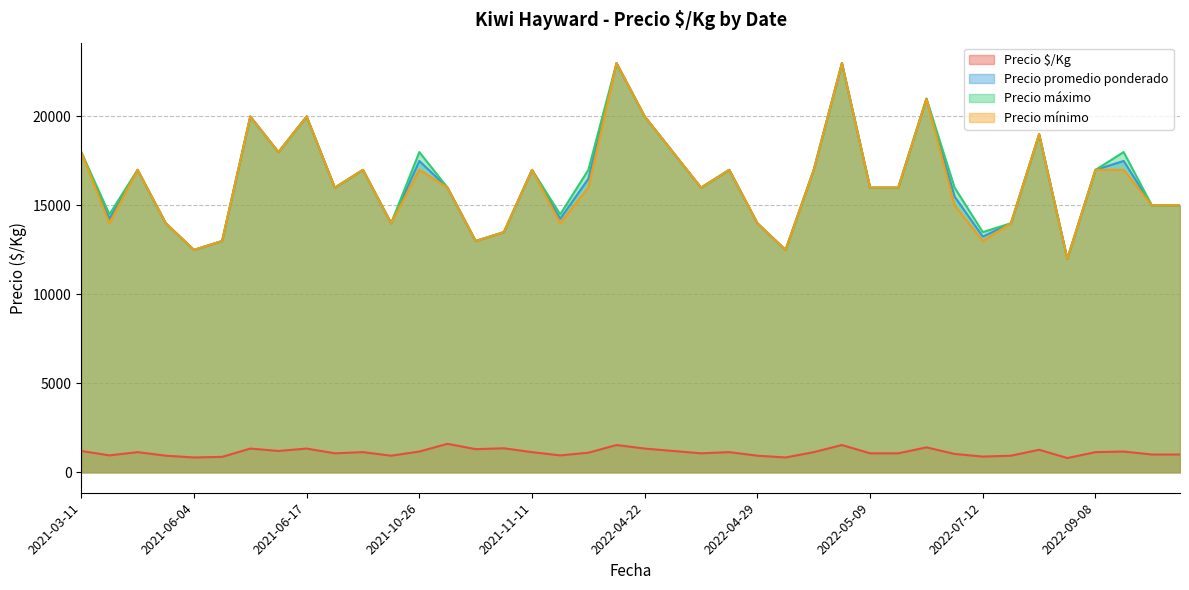

At which category is the sum across all series the highest?

2022-04-21